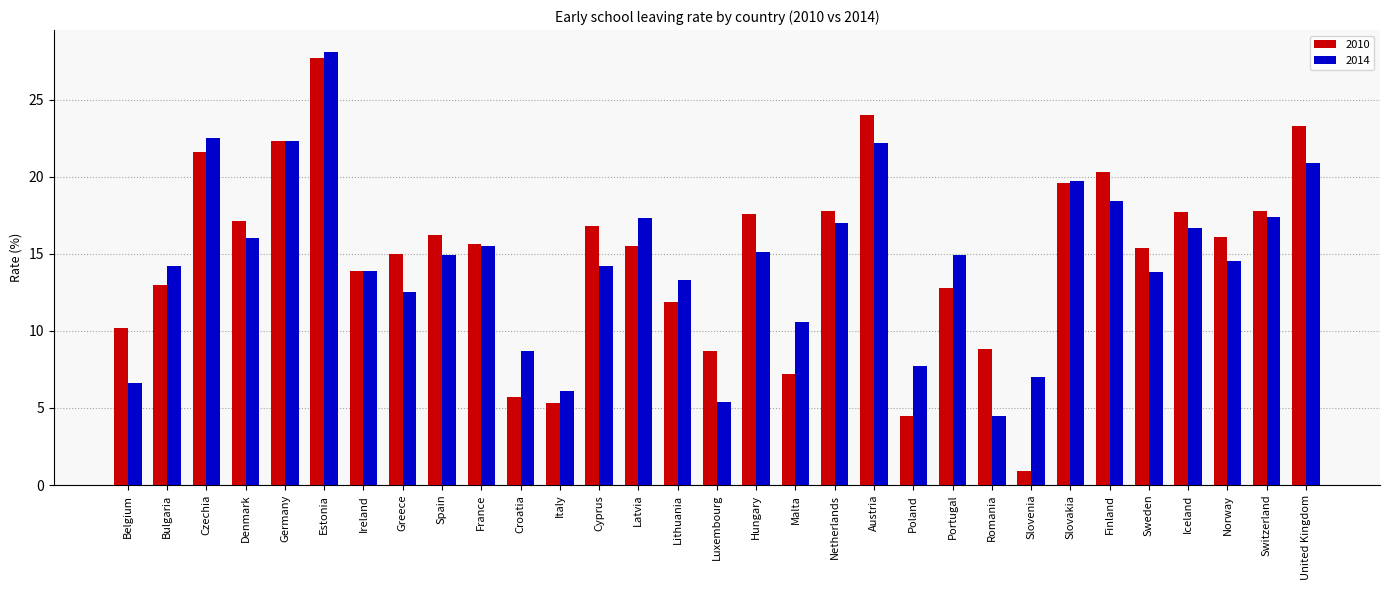

Rank the series by their maximum value, from highest to lowest.

2014, 2010